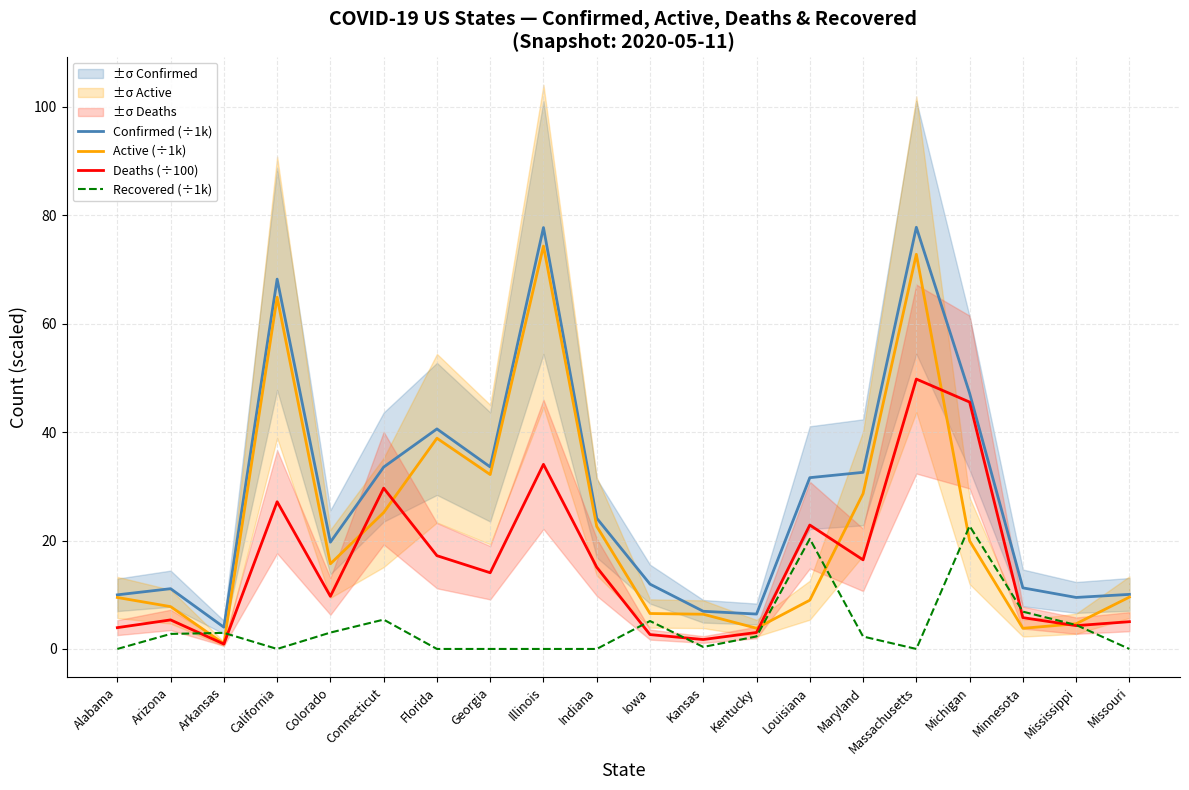

How many lines are shown in the chart?

4